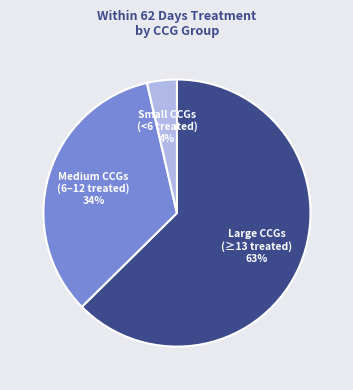

To the nearest percent, what is the average slice percentage?

33%